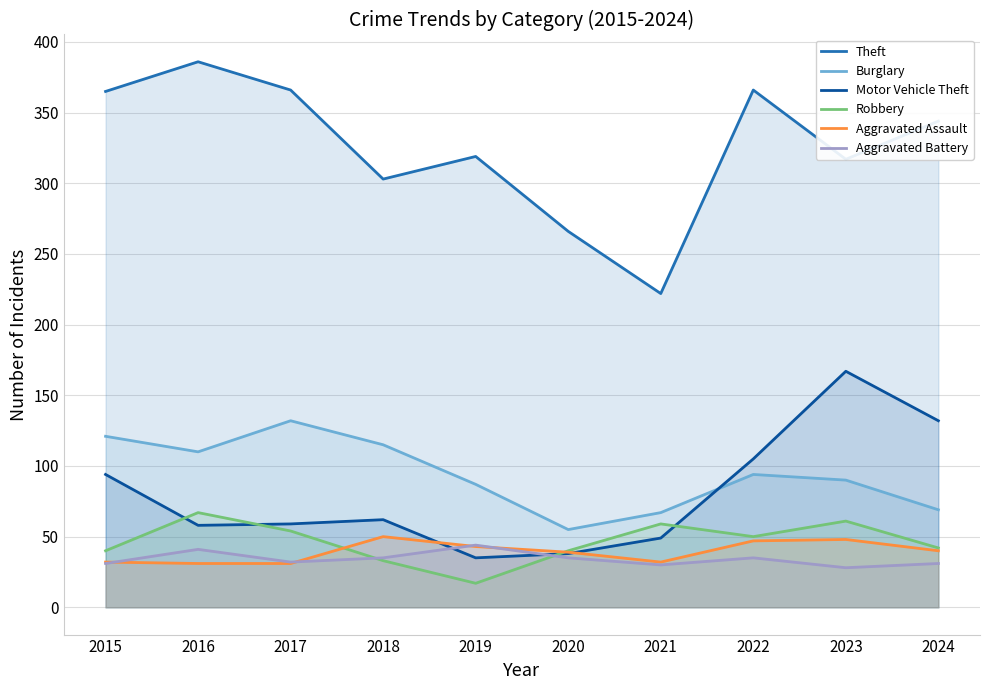

How many data points in Robbery are above 50?

4